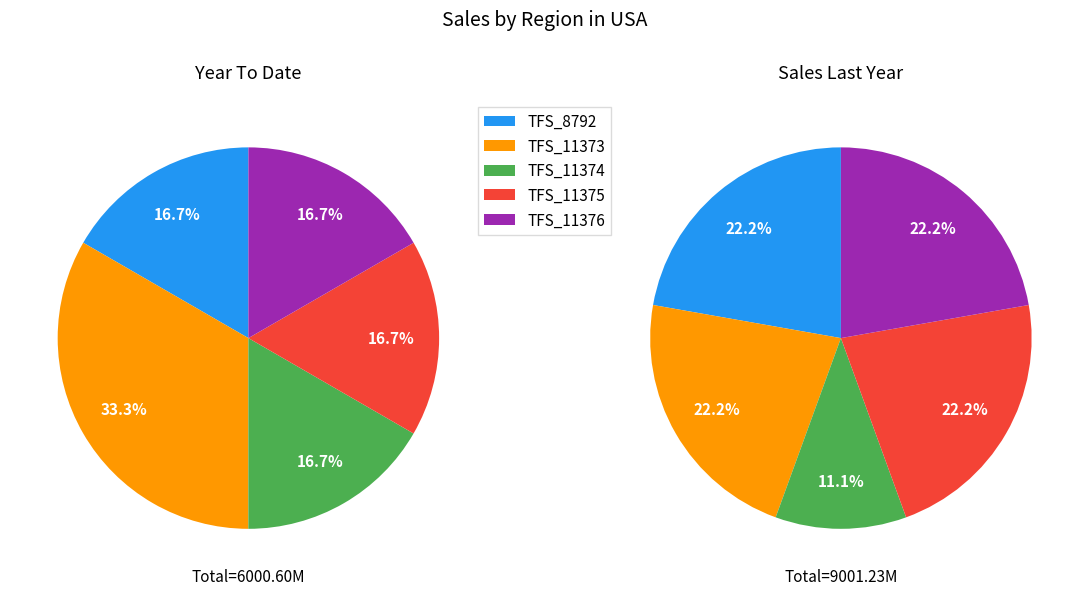

Does TFS_8792 represent more than half of the total?

No